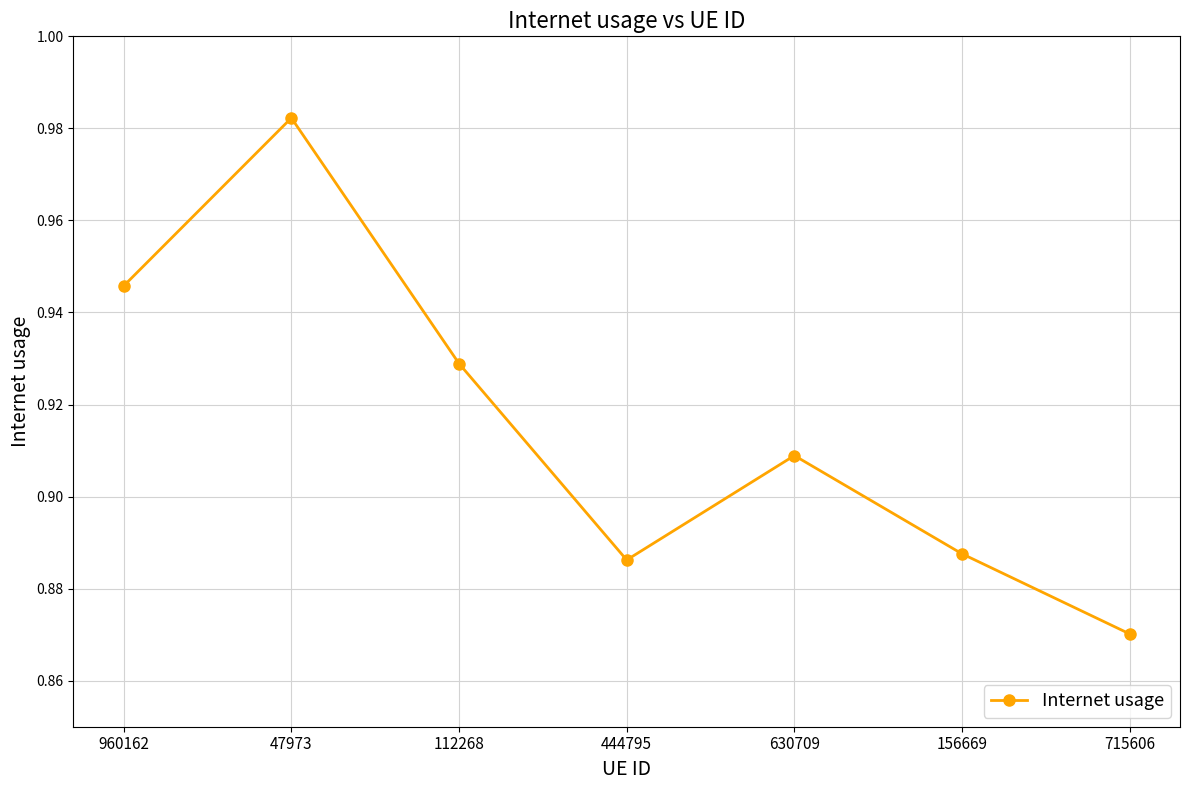

Which label corresponds to the smallest value in the chart?

715606